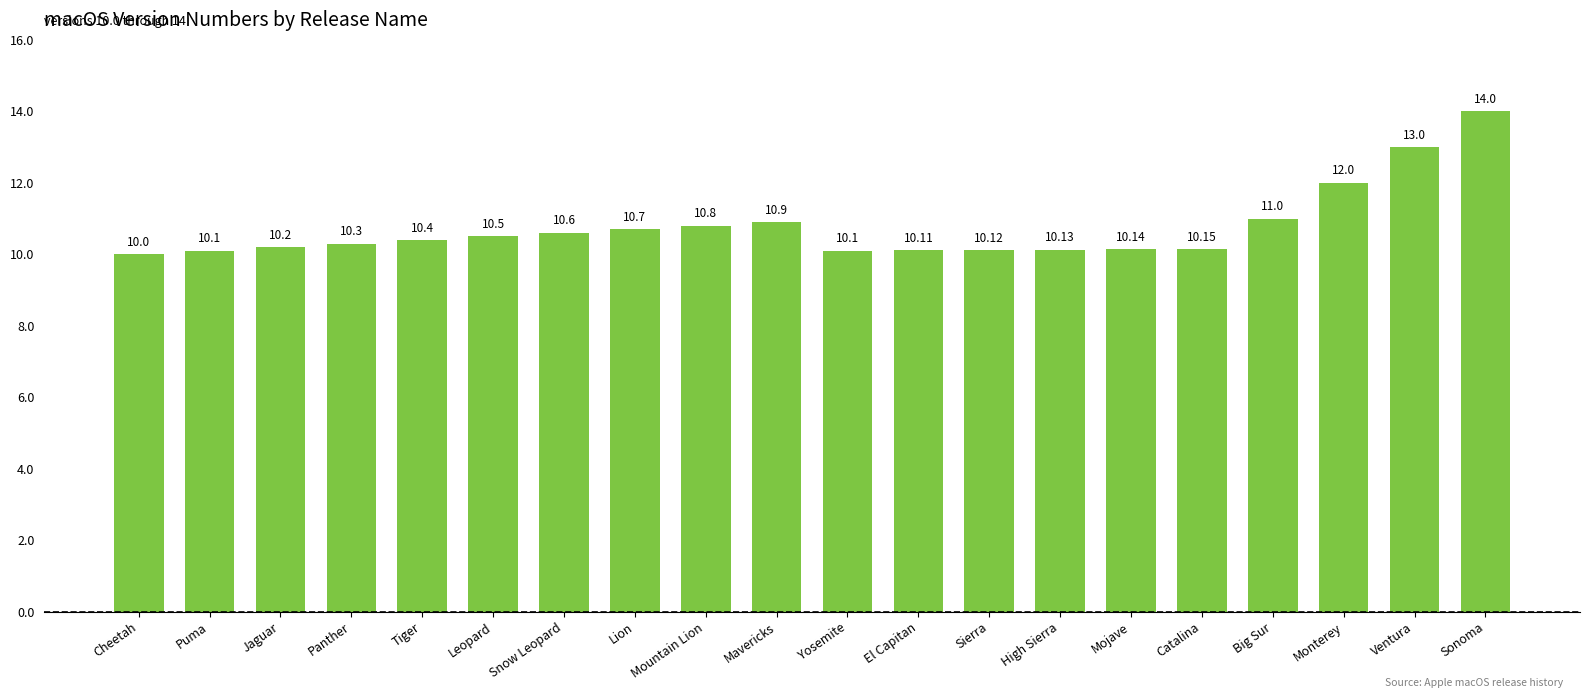

How many data points does each series have?

20